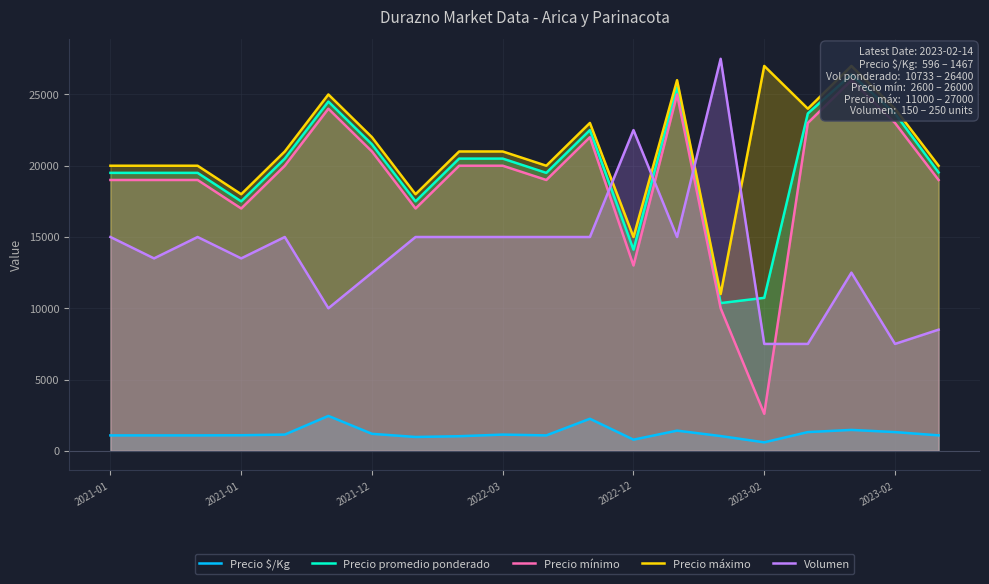

Is it true that Volumen equals 15000 at 8?

True